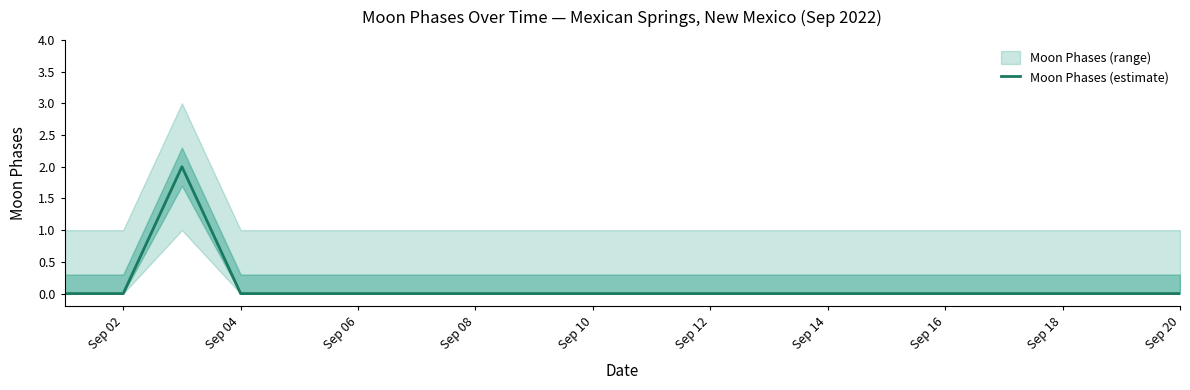

Is it true that Moon Phases (estimate) equals 1 at Sep 14?

False